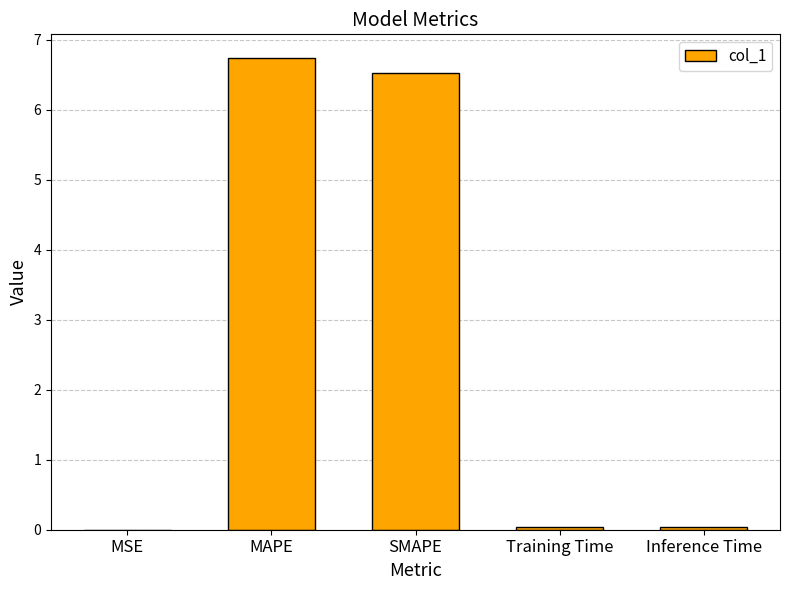

The chart shows a value of 8.5 at SMAPE. True or false?

False